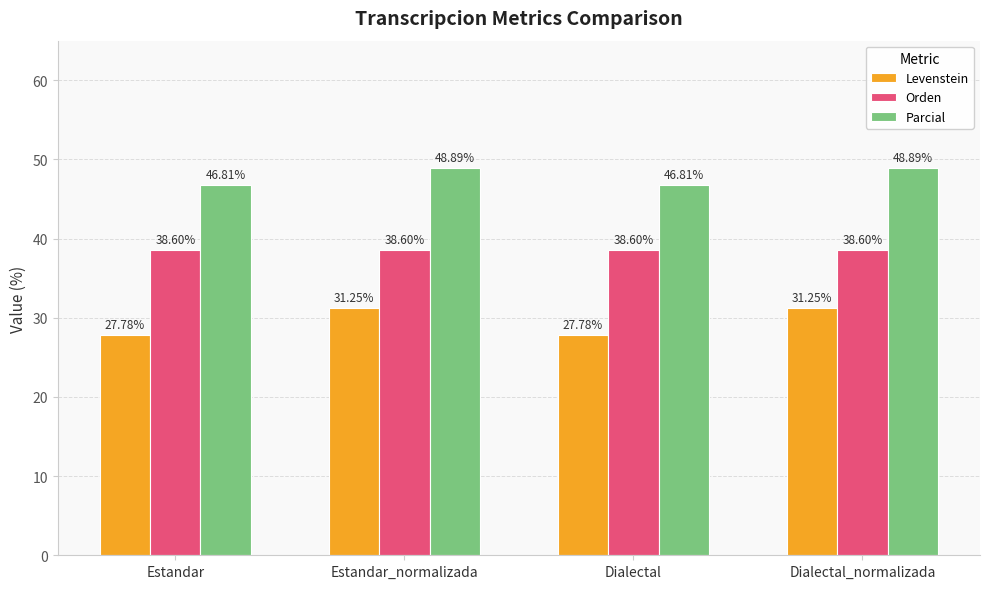

List the series in order of their overall mean, lowest first.

Levenstein, Orden, Parcial